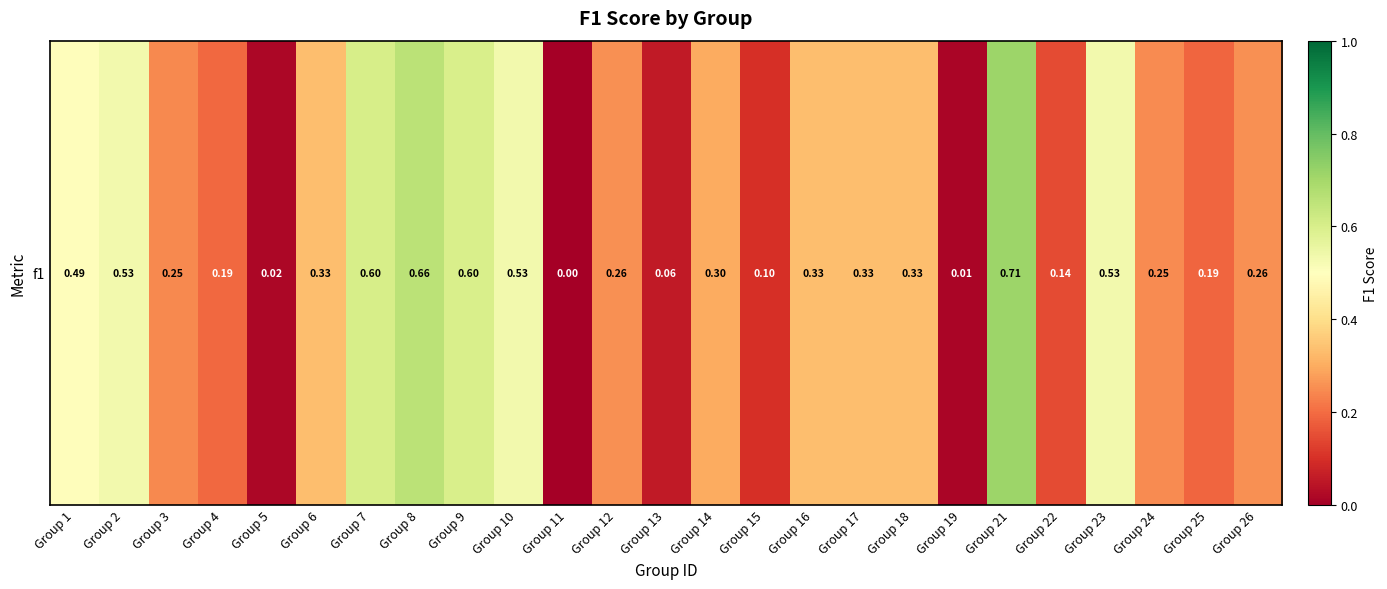

The chart shows a value of 0.3 at Group 16. True or false?

True